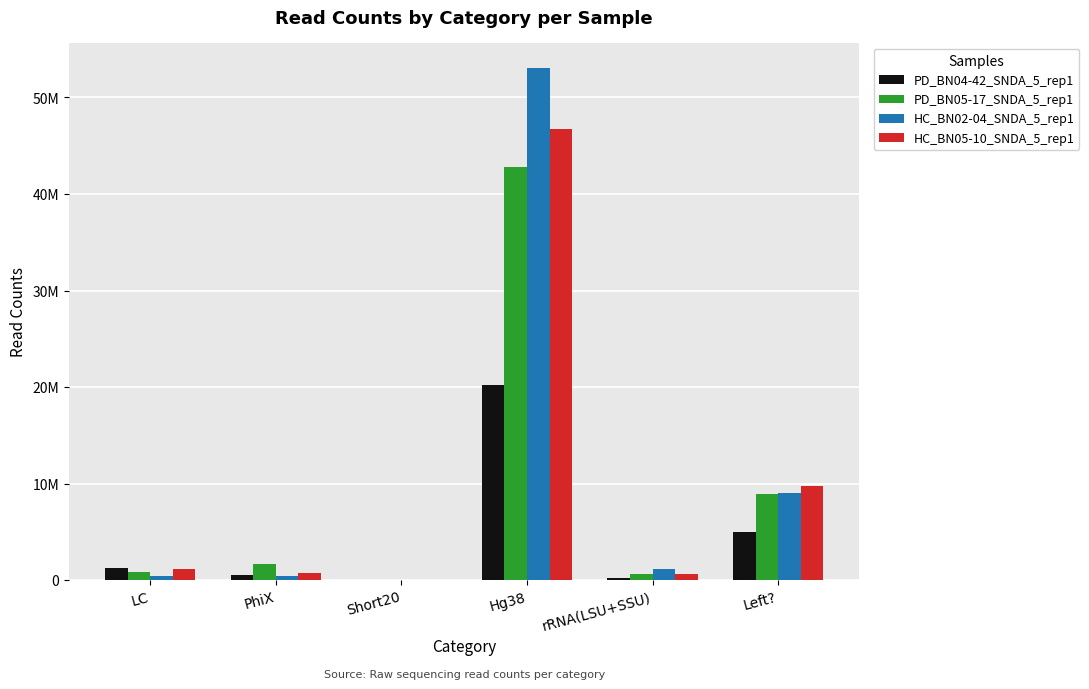

Are the bars horizontal?

No